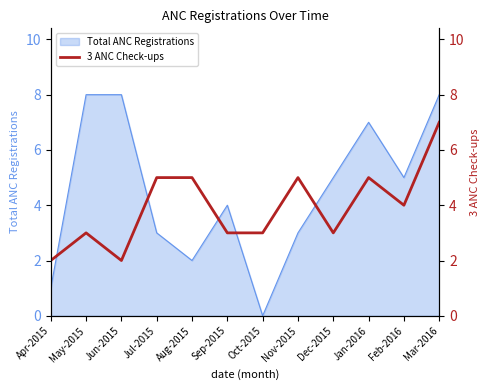

The value of Total ANC Registrations at Feb-2016 is 5. True or false?

True